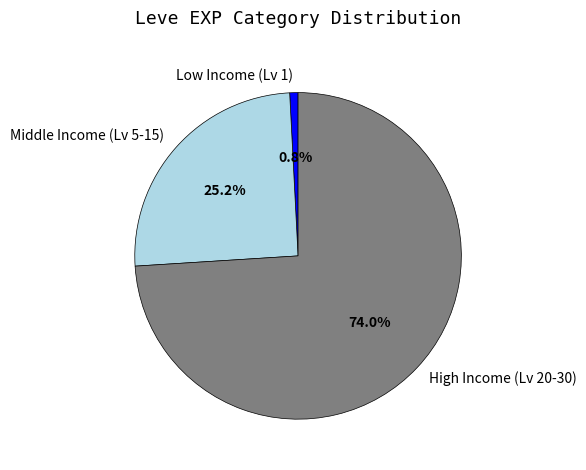

Is the sum of High Income (Lv 20-30) and Middle Income (Lv 5-15) greater than half?

Yes